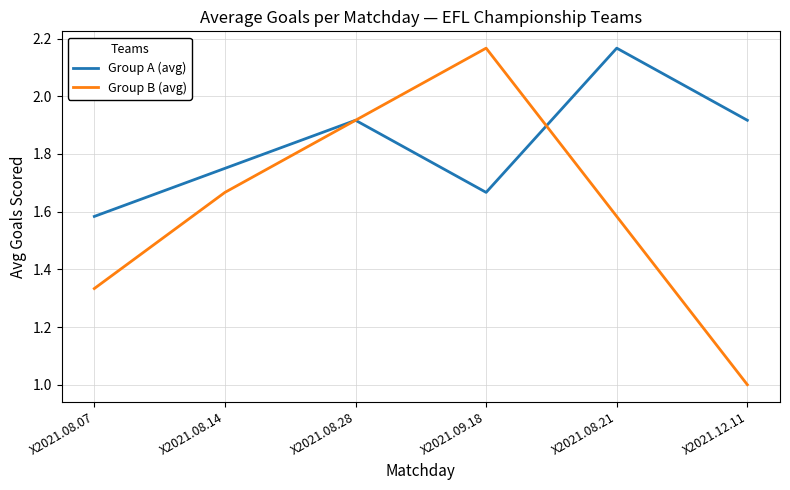

What position from the right is X2021.08.21?

2